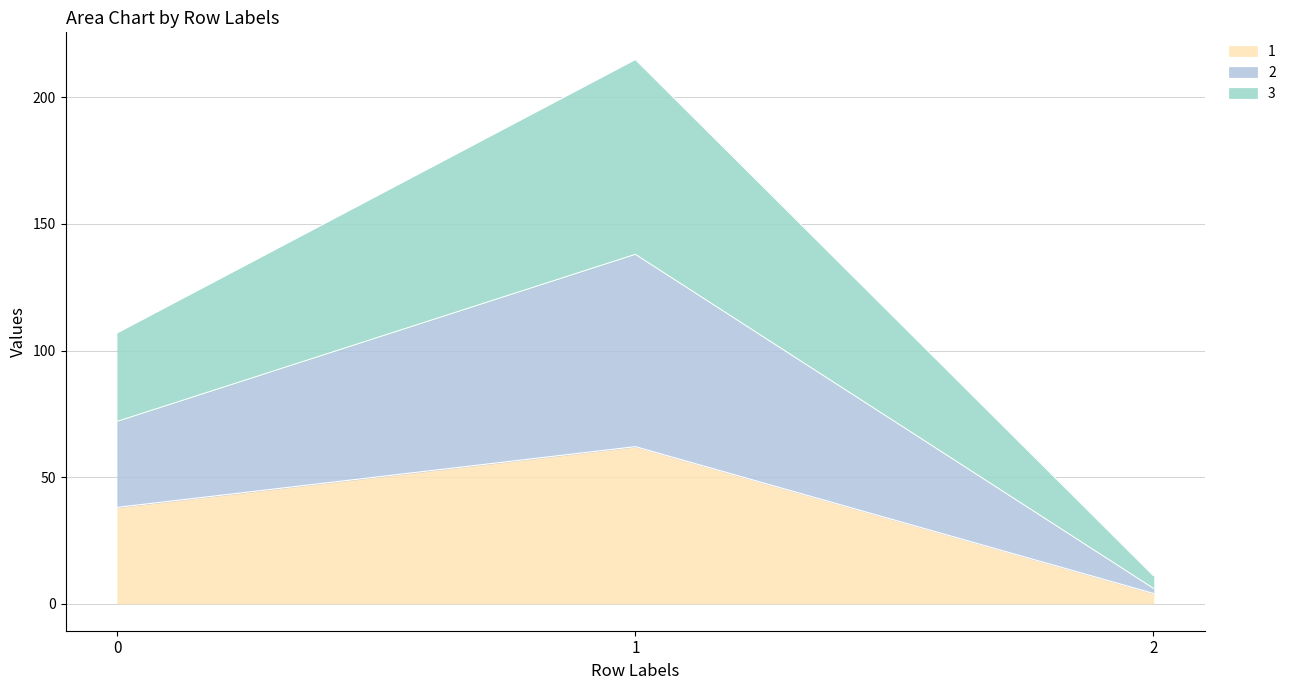

At how many categories does at least one series exceed 150?

1